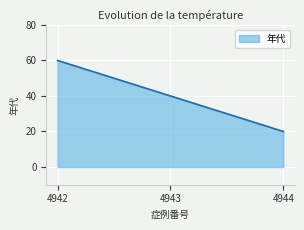

Count the number of categories in the chart.

3